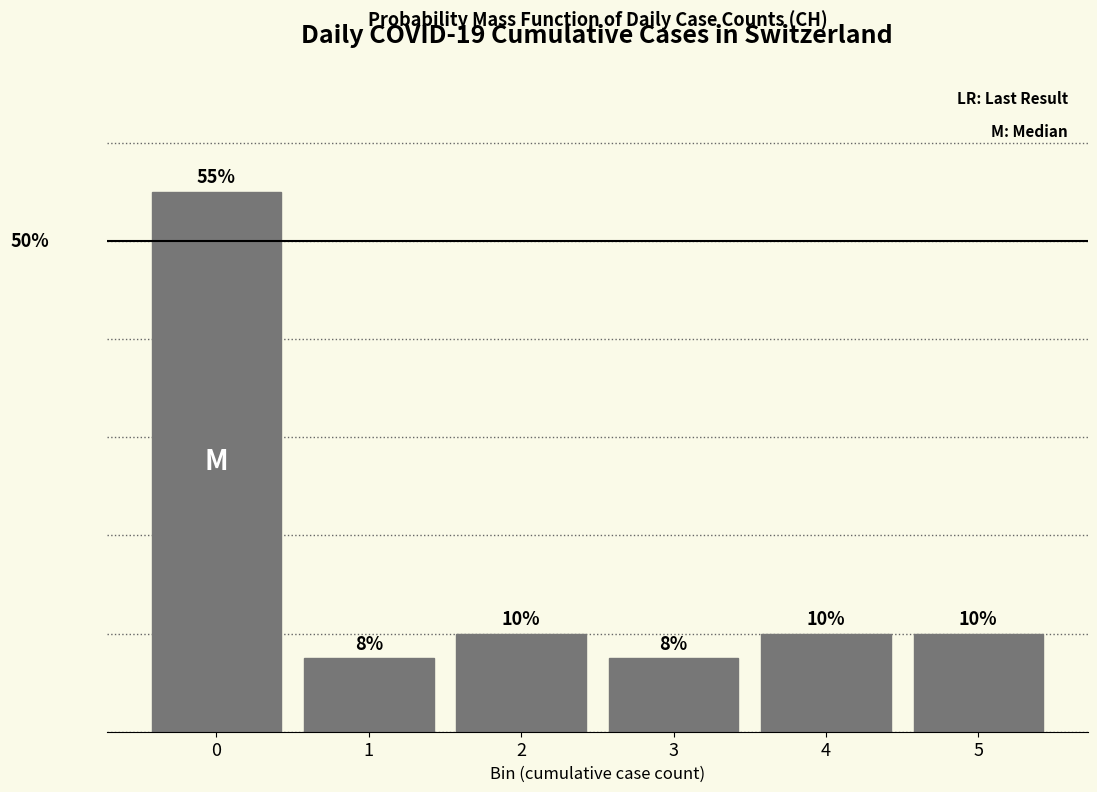

Are the bars horizontal?

No